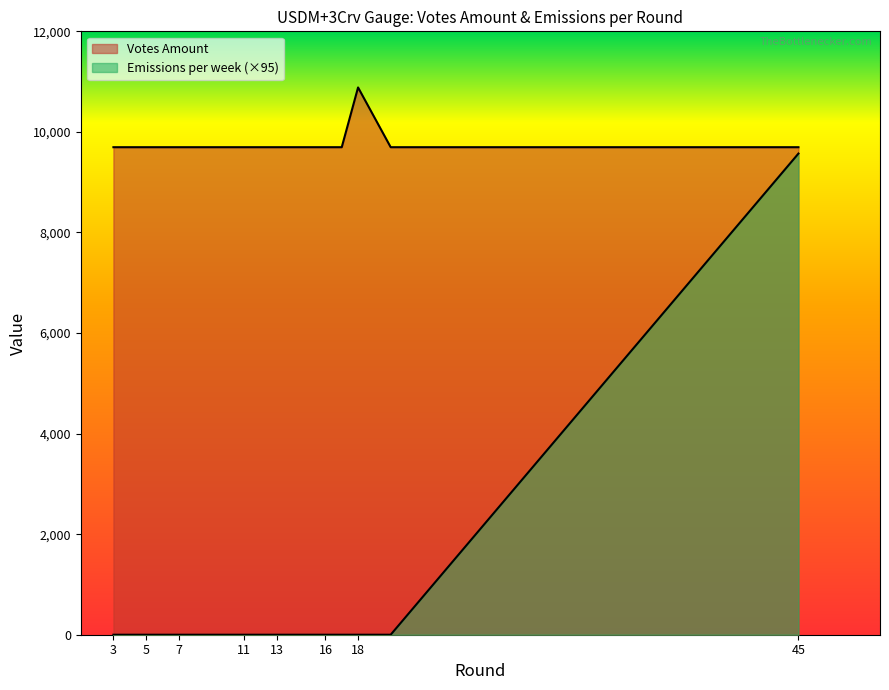

Between Round 18 and Round 5, which is larger?

Round 18